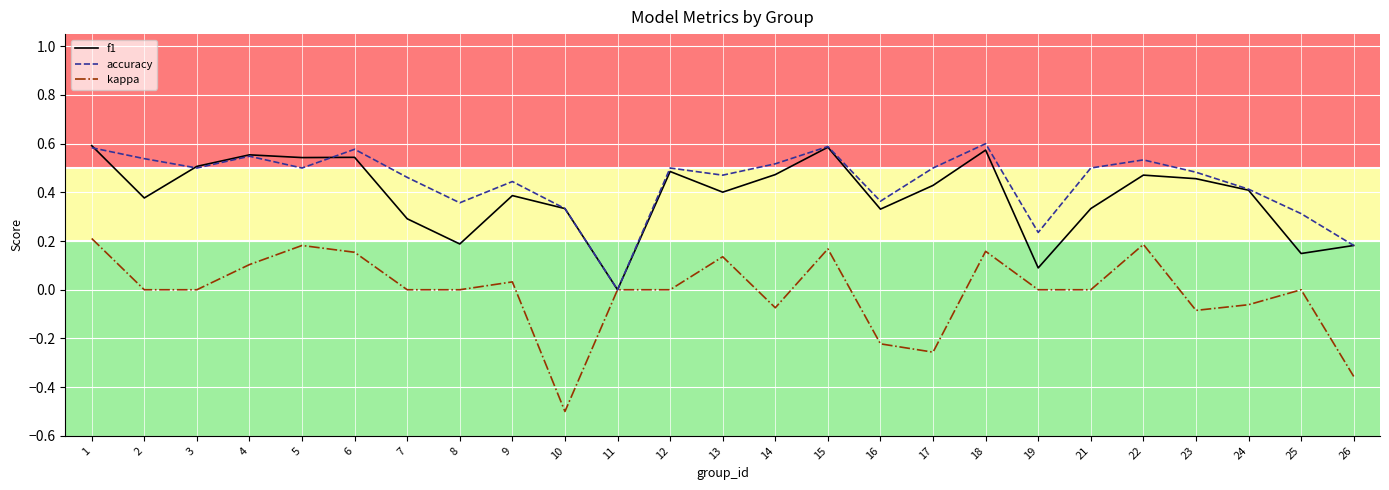

Rank the series at 7 from highest to lowest value.

accuracy, f1, kappa